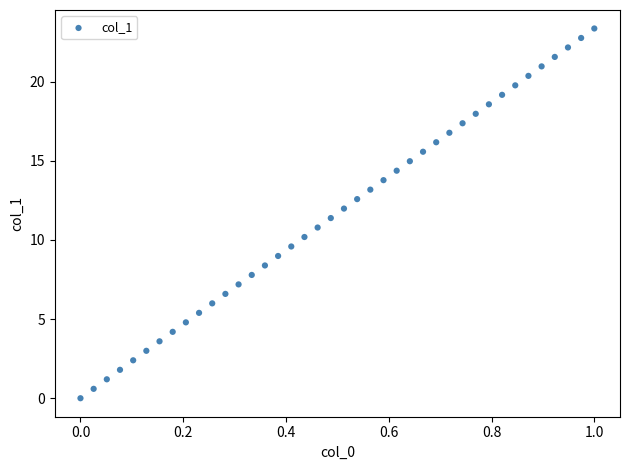

What is the range of Y values (max minus min)?

23.4